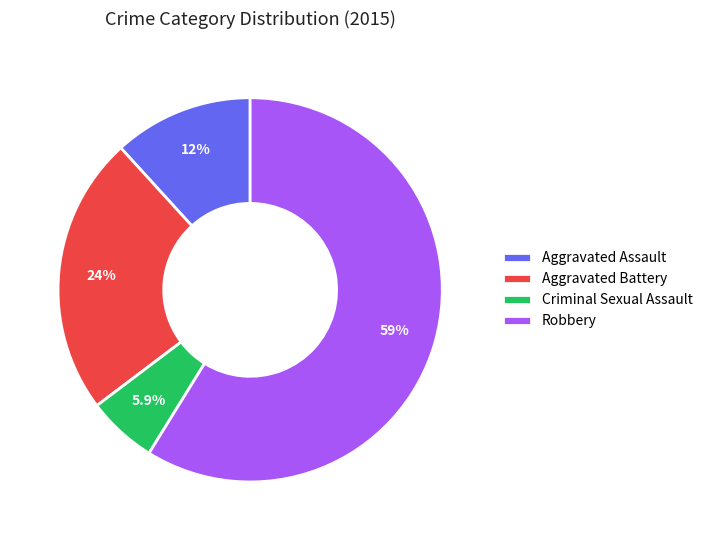

Is it true that Criminal Sexual Assault is 6% of the pie?

True